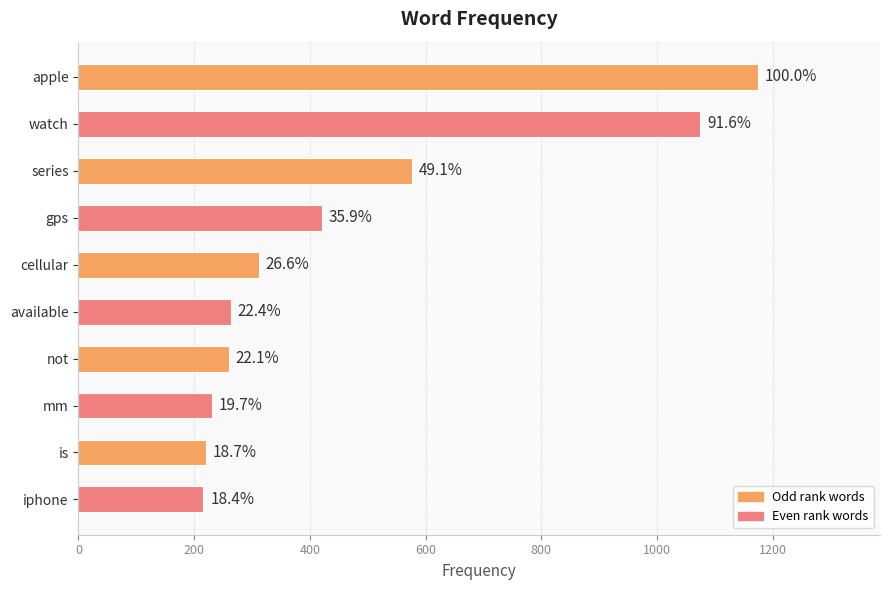

What is the difference between the maximum and minimum values?

958